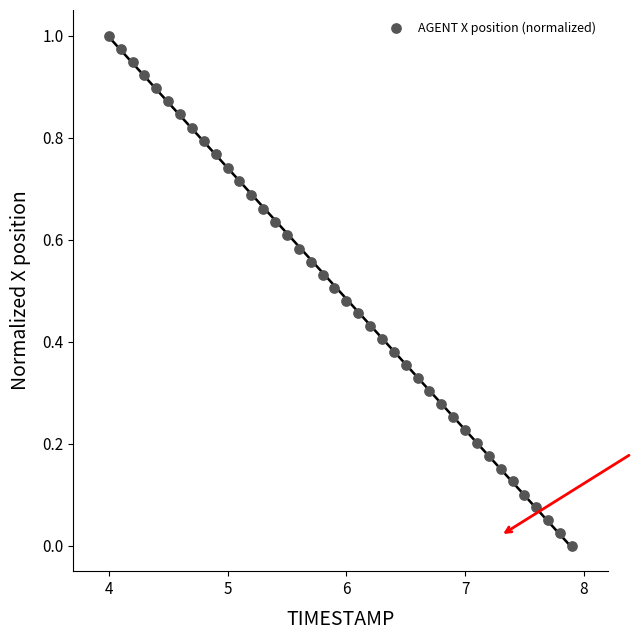

What is the range of X values (max minus min)?

3.9